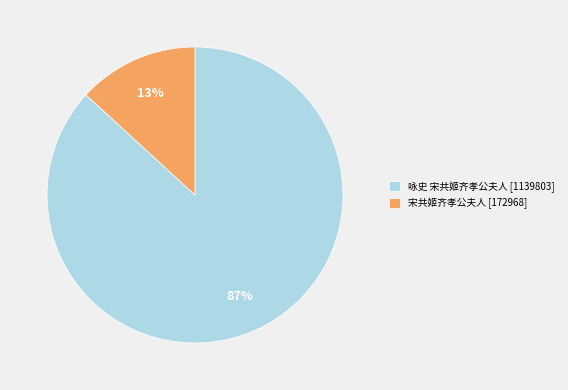

Does any single category account for the majority?

Yes